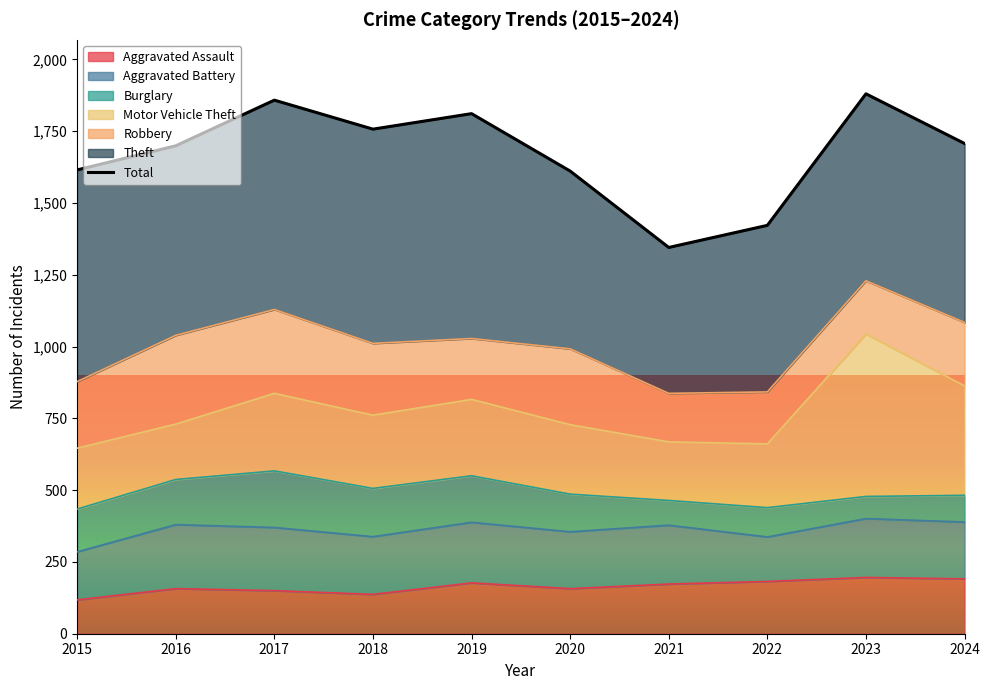

Count the number of categories in the chart.

10